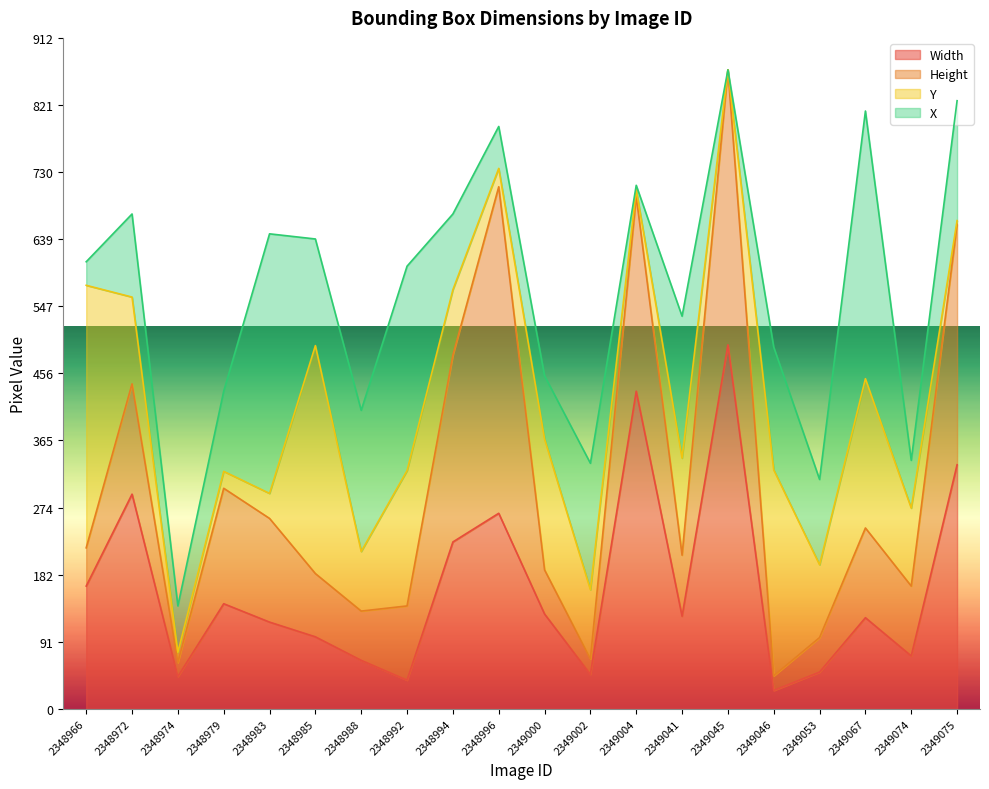

How many lines are shown in the chart?

4